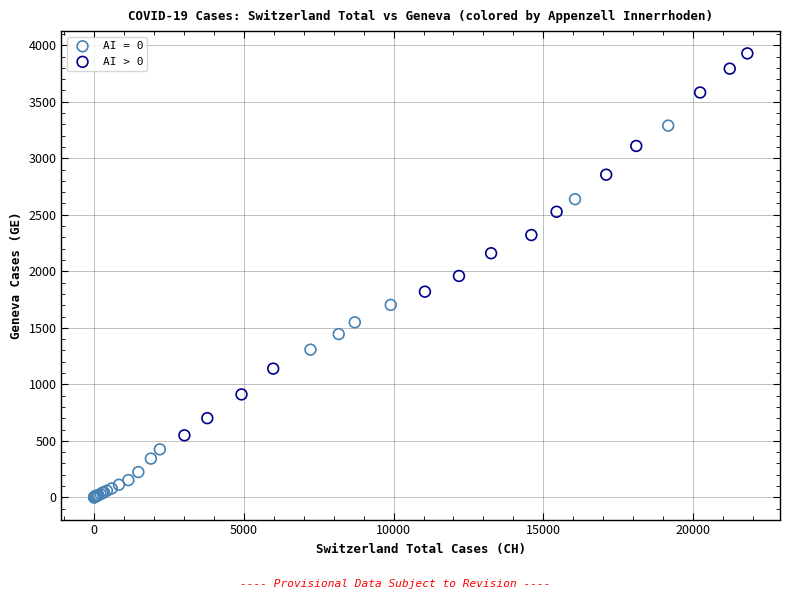

Which series contains the lowest Y value?

AI = 0